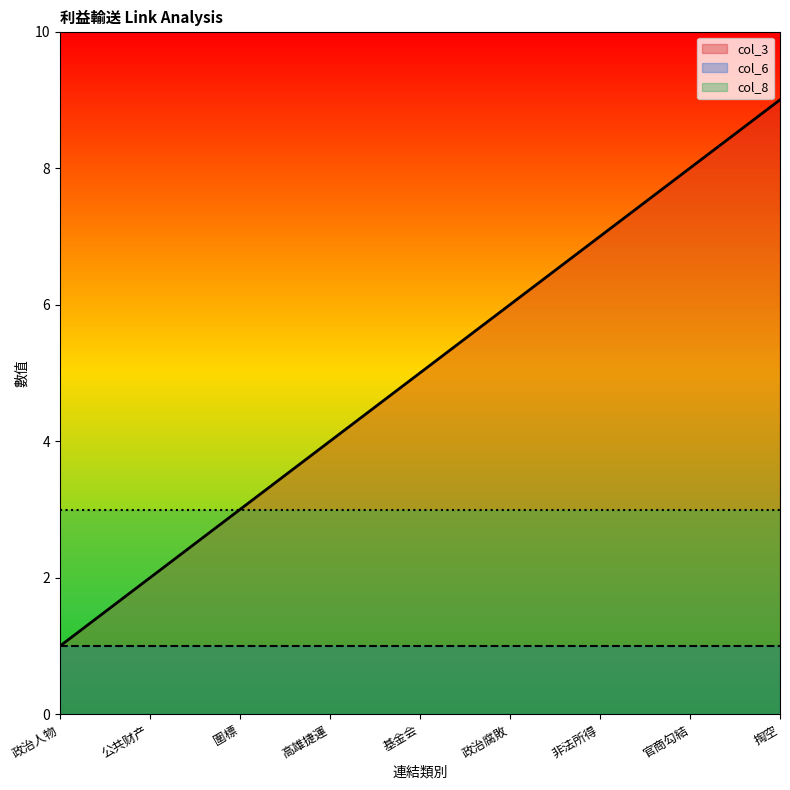

What is the sum of the col_3 values at 高雄捷運 and 公共财产?

6